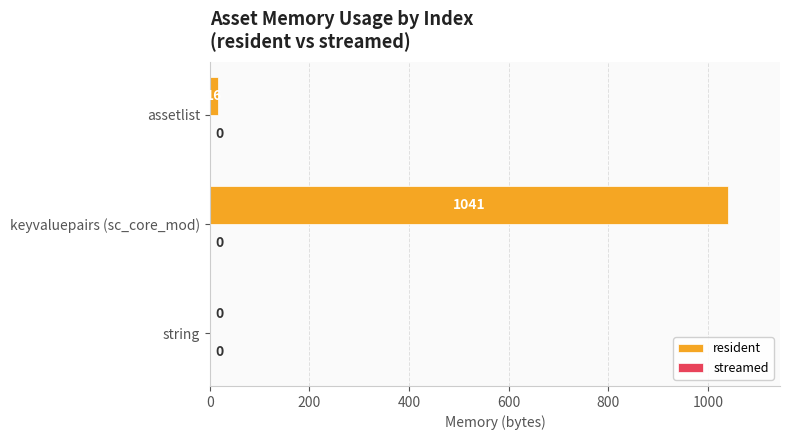

Reading bottom to top, extract all data points from this chart.

string=0	keyvaluepairs (sc_core_mod)=1041	assetlist=16